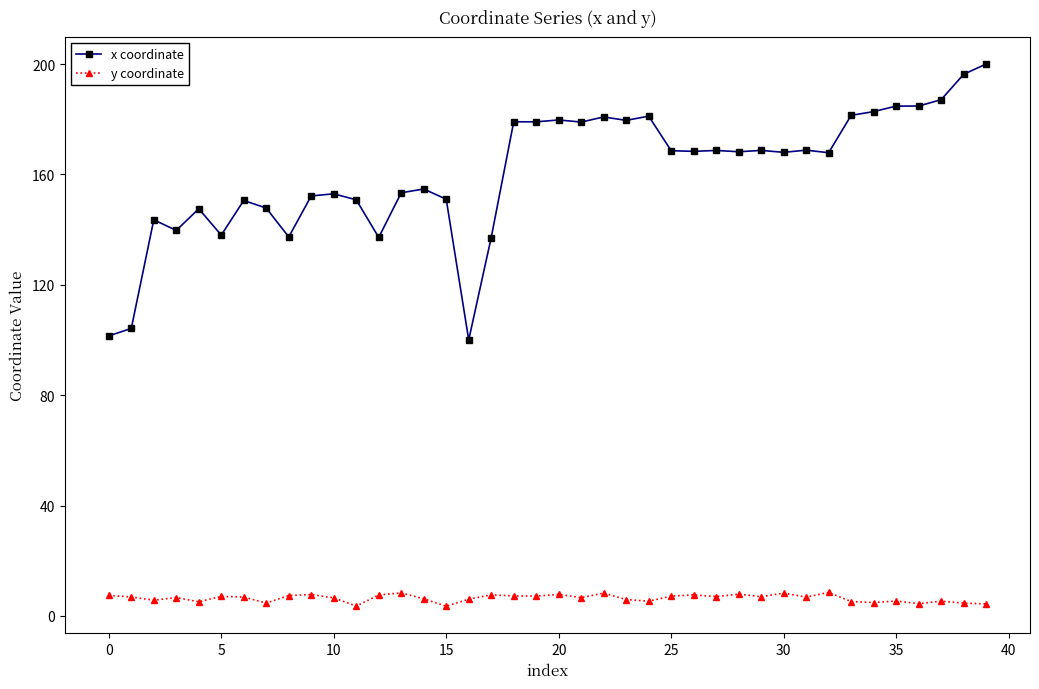

What is the sum of all x coordinate values?

6421.8